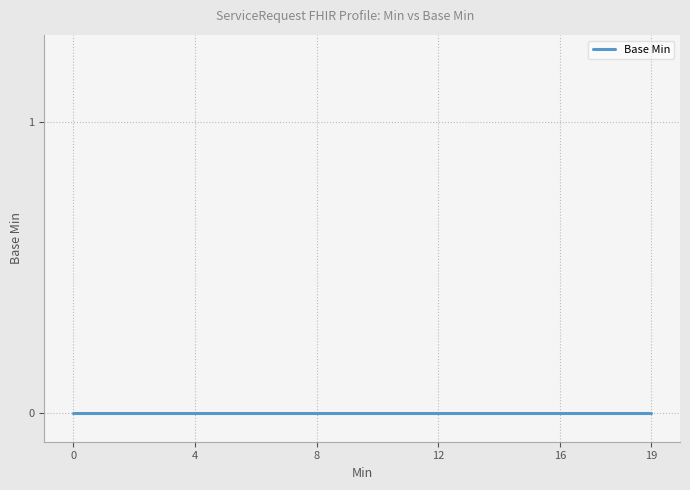

True or false: the data shows 0 at 0.

True